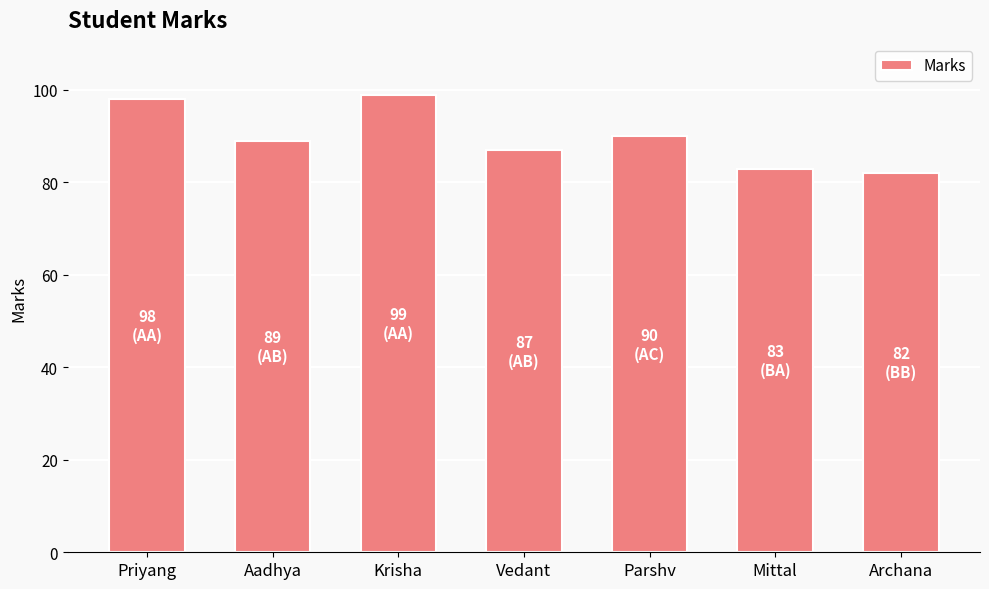

Reading right to left, transcribe all the data shown in this chart.

82	83	90	87	99	89	98